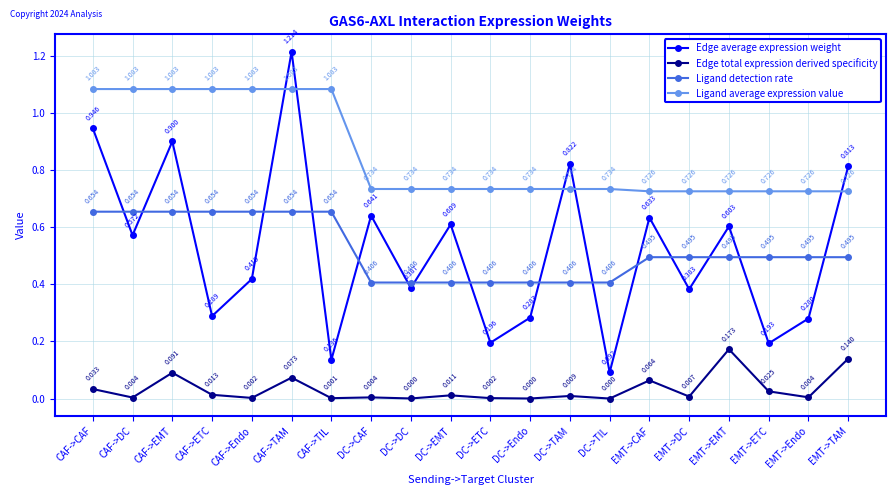

Which series has the largest total across all categories?

Ligand average expression value